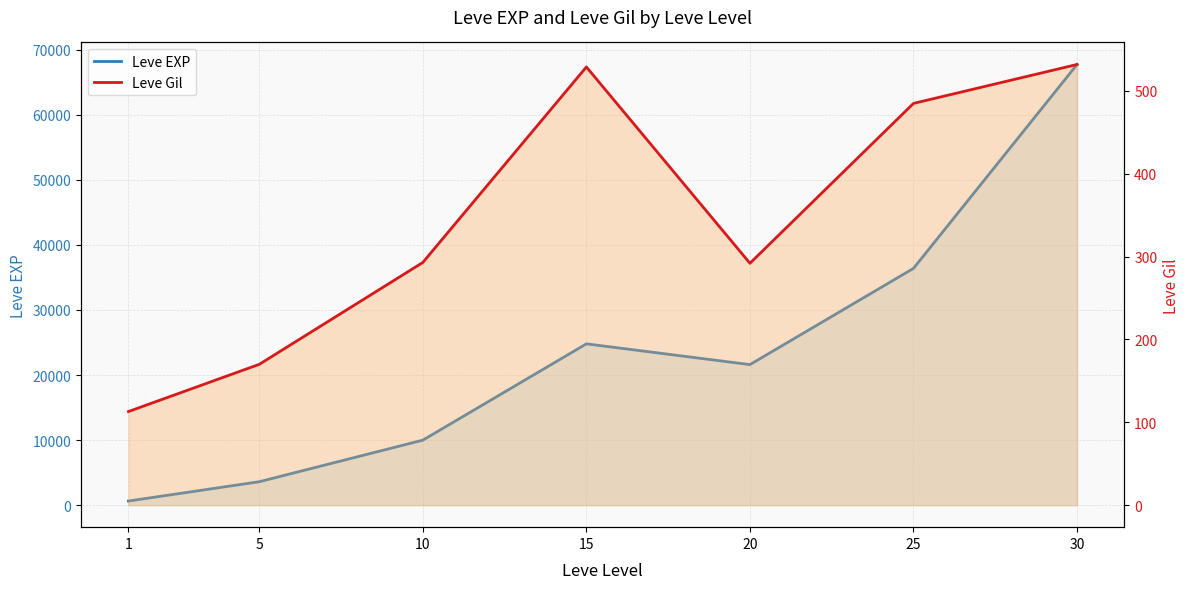

What is the value of the Leve EXP point at the 1st from the left?

630